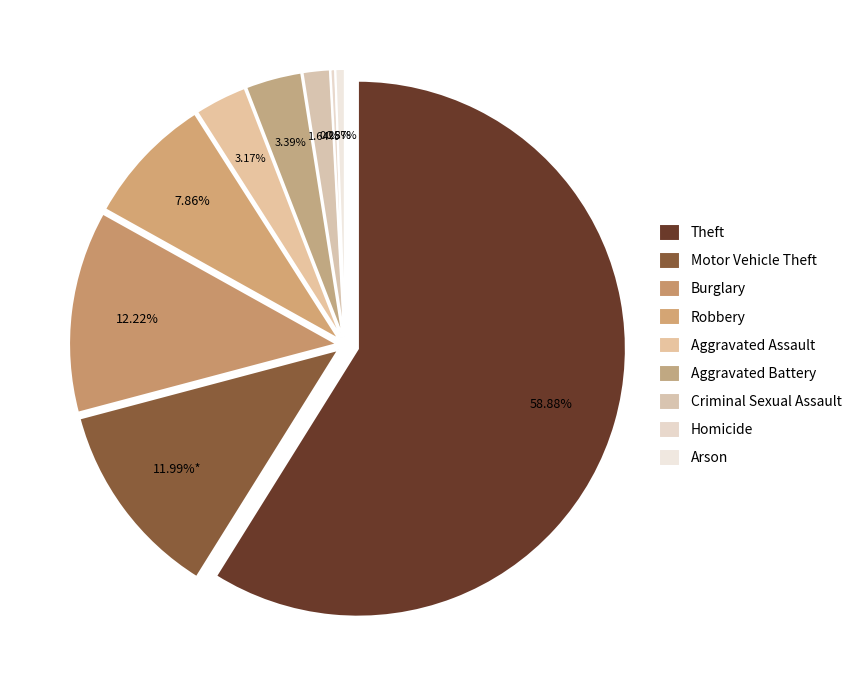

Do Theft and Robbery together represent more than half of the pie?

Yes